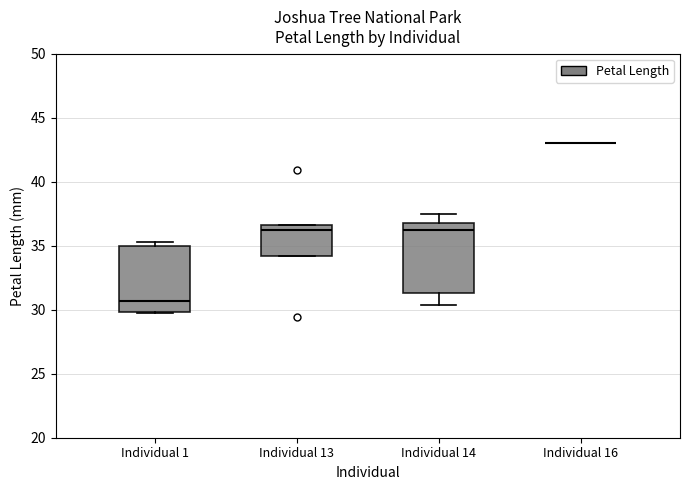

Reading left to right, transcribe this box plot: for each box, give where its median line is, the range the box spans, and where its two whiskers end, as read against the y-axis. The values are not printed on the chart, so give them approximately, as read against the axis.

Individual 1: median 30.5, box 30.0 to 35.0, whiskers 29.5 to 35.5
Individual 13: median 36.0, box 34.0 to 36.5, whiskers 34.0 to 36.5
Individual 14: median 36.5 (just below the box's upper edge), box 31.5 to 36.5, whiskers 30.5 to 37.5
Individual 16: box collapsed to a line at 43.0, whiskers 43.0 to 43.0